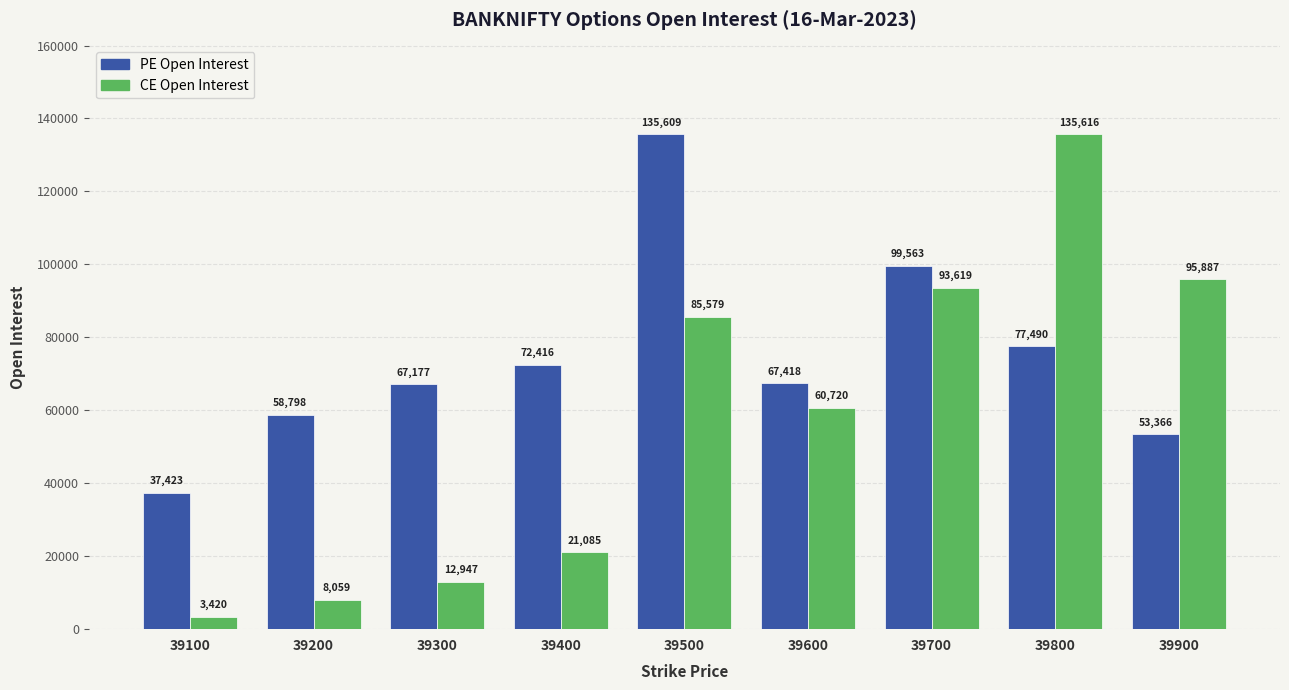

How many values in the CE Open Interest series are below 60720?

4